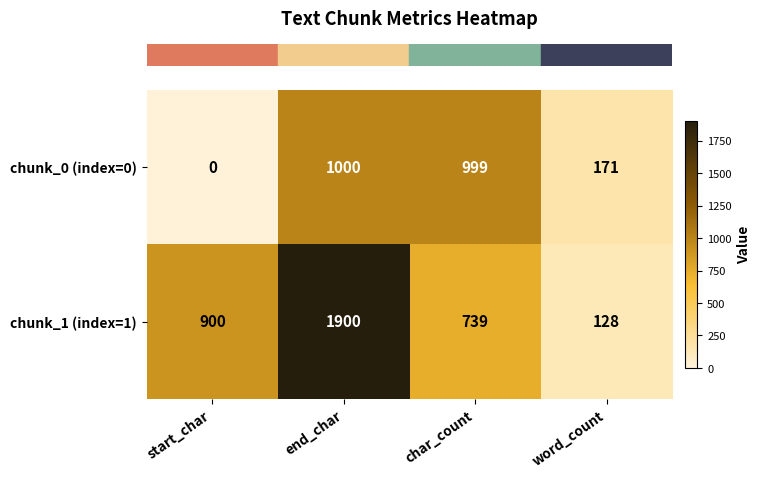

Rank the series at start_char from highest to lowest value.

chunk_1 (index=1), chunk_0 (index=0)